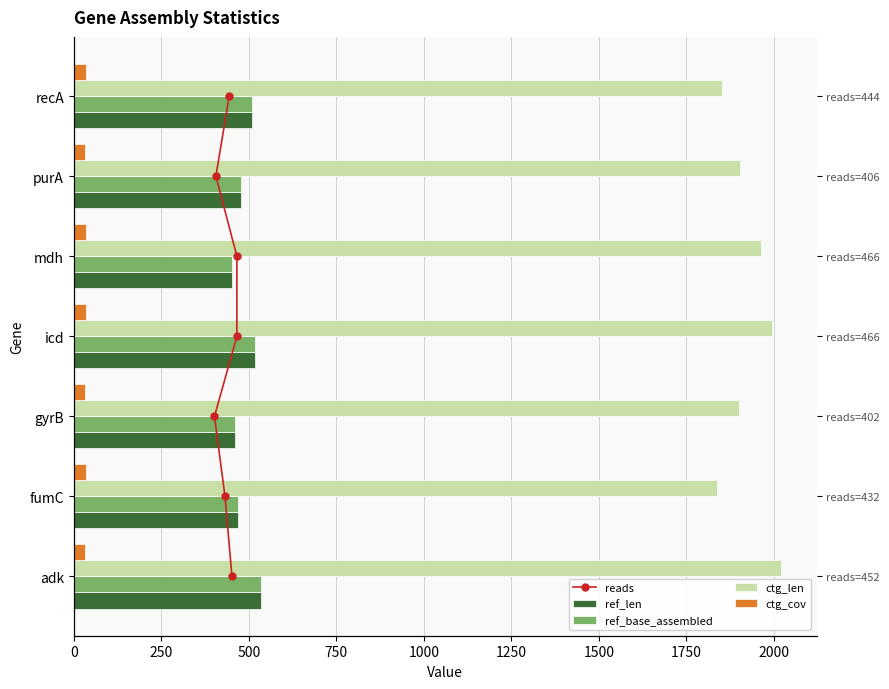

How many data points in ref_base_assembled are less than 478?

3